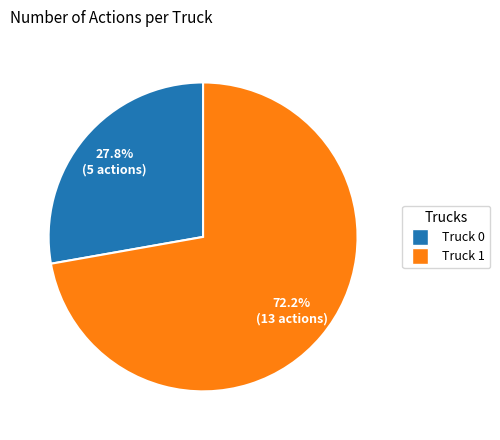

True or false: Truck 0 accounts for 20% of the total.

False